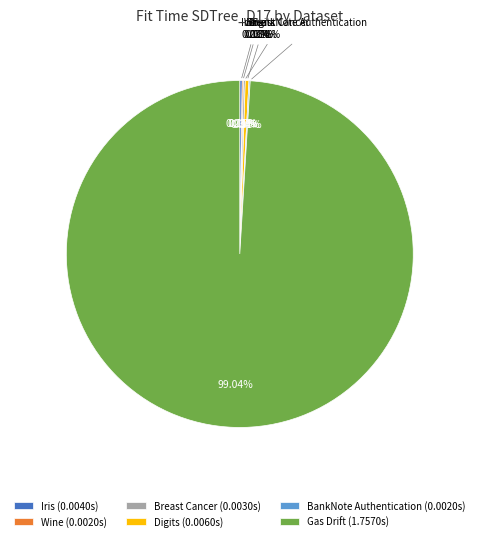

Which has a higher value, BankNote Authentication or Iris?

Iris